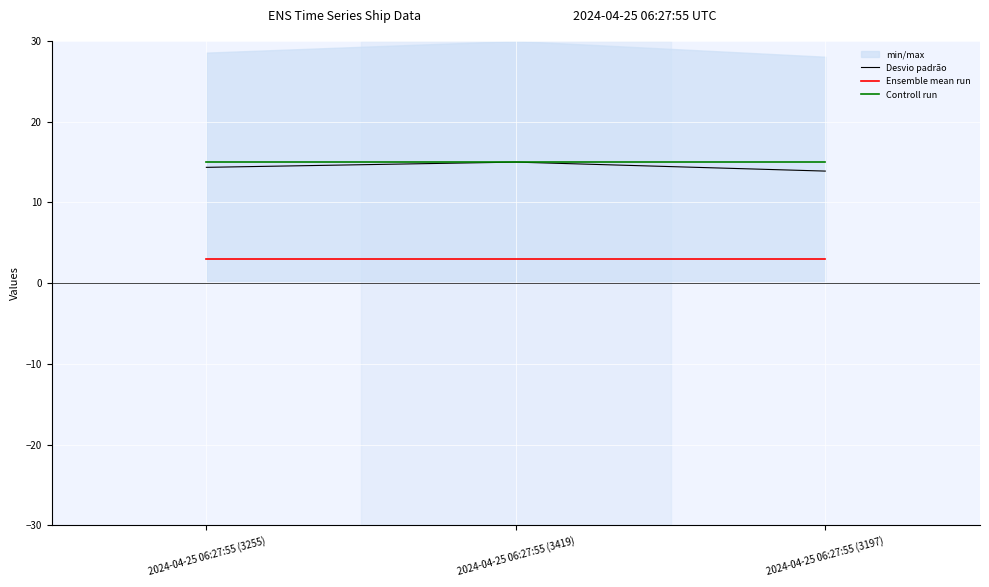

What is the value of the Desvio padrão point at the 3rd from the left?

13.9